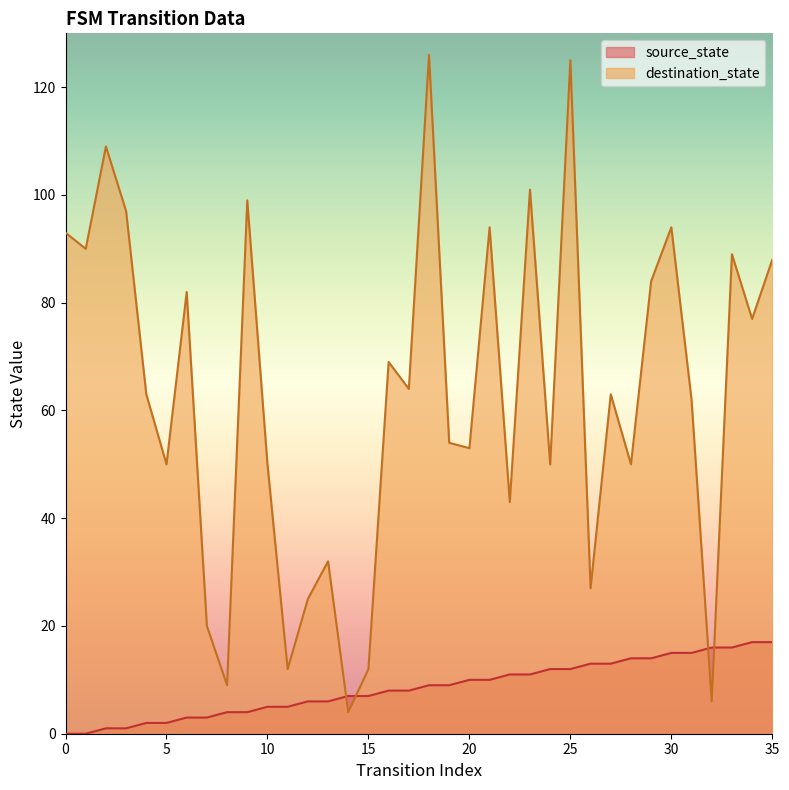

In destination_state, how many points are higher than both neighbors (excluding endpoints)?

12